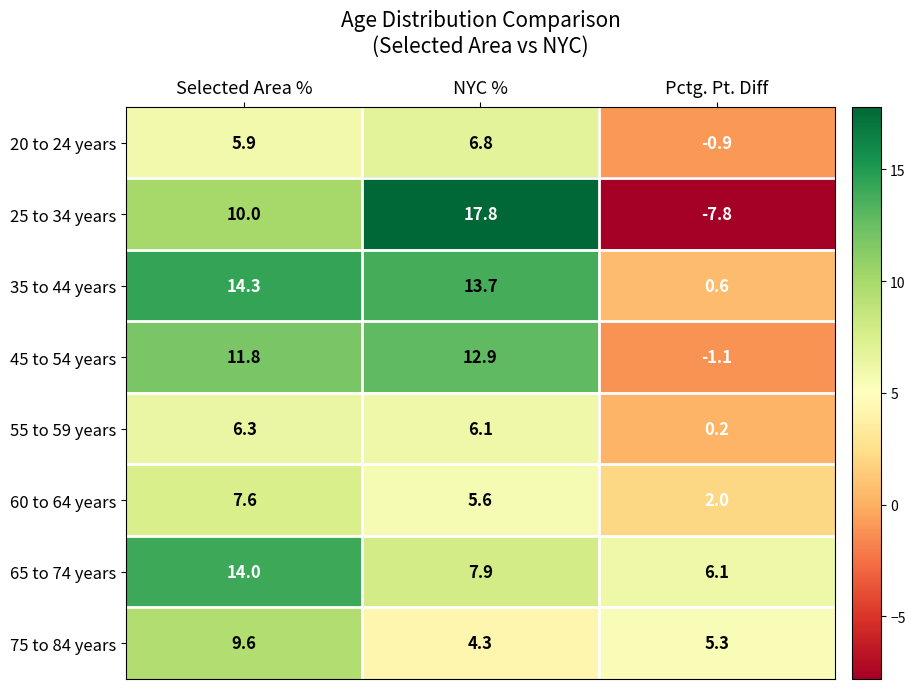

What is the greatest value displayed?

17.8